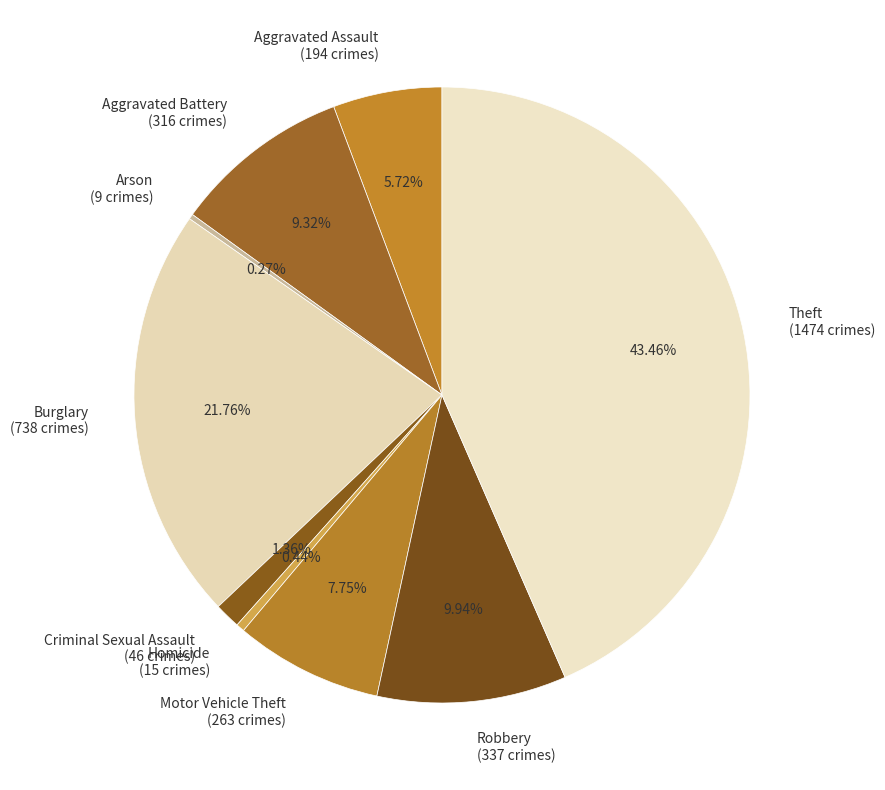

Approximately how many times larger is the value at Criminal Sexual Assault compared to Motor Vehicle Theft?

0.2